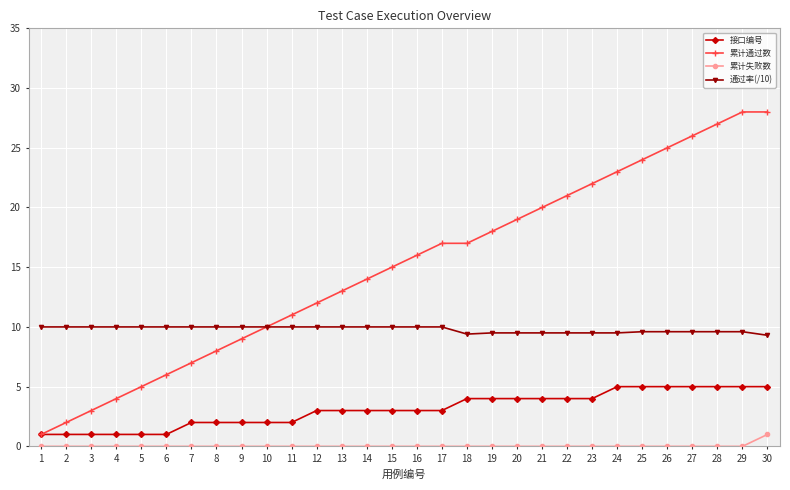

What is the maximum value for 累计失败数?

1.0